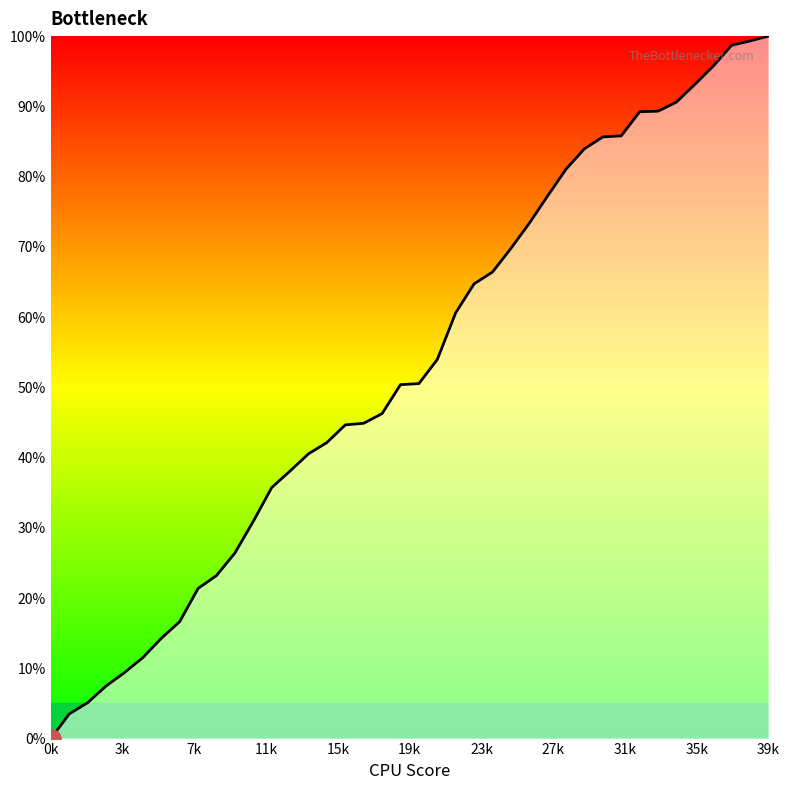

How many positive values are there?

39